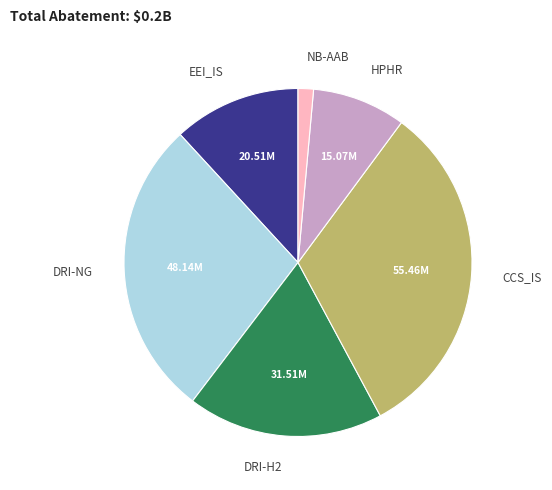

Is there any slice that represents more than half of the pie?

No